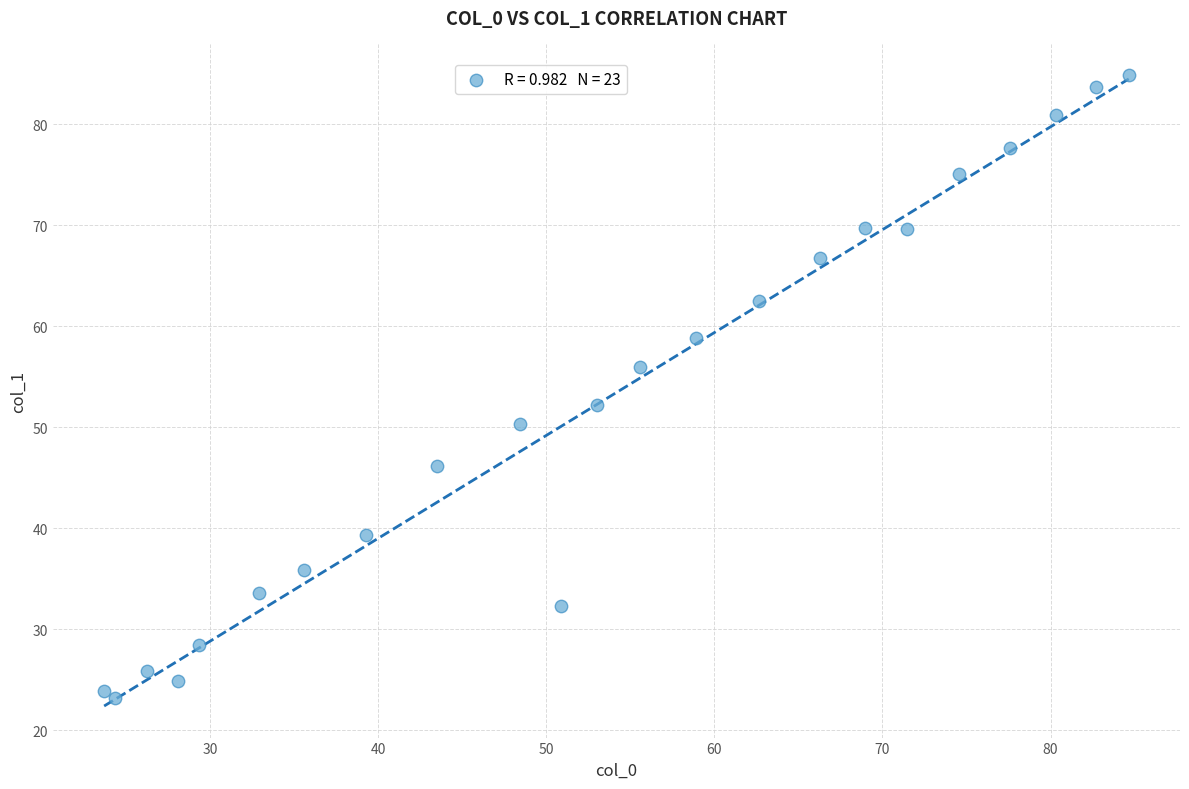

What is the range of Y values (max minus min)?

61.8